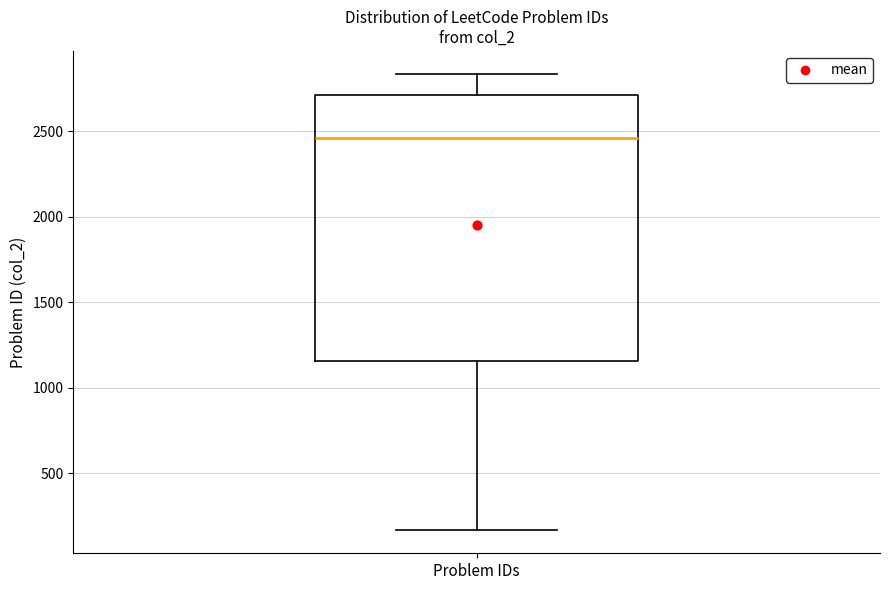

Where is the upper edge of the box for Problem IDs on the y-axis? The values are not printed on the chart, so give them approximately, as read against the axis.

2700